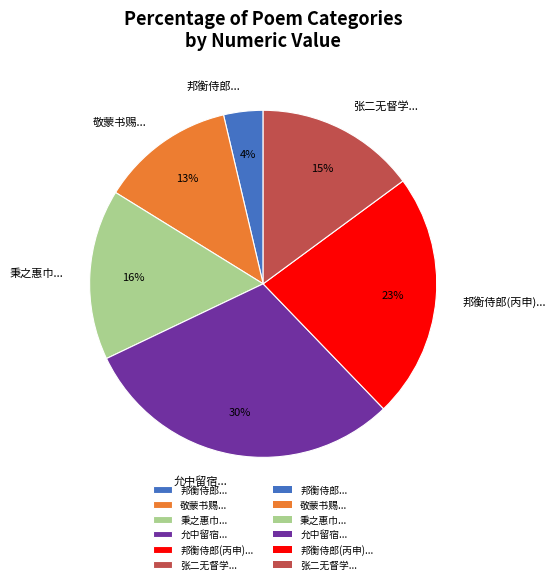

Which category has the smallest portion of the pie?

邦衡侍郎...